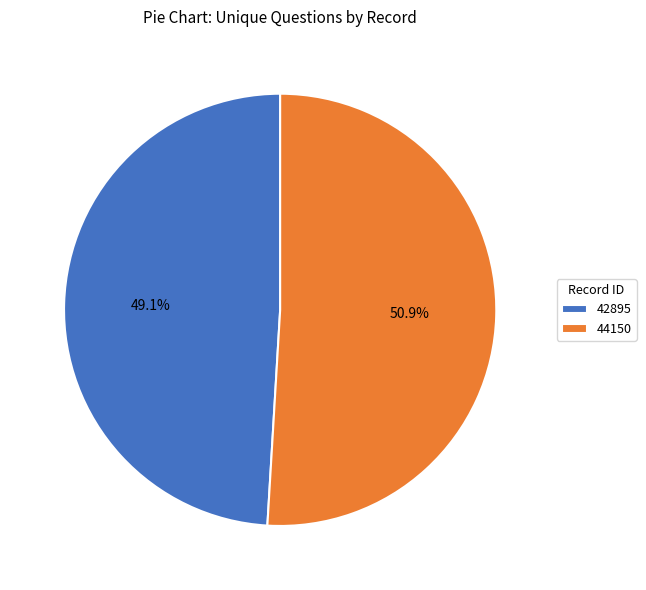

What is the smallest slice in the pie chart?

42895